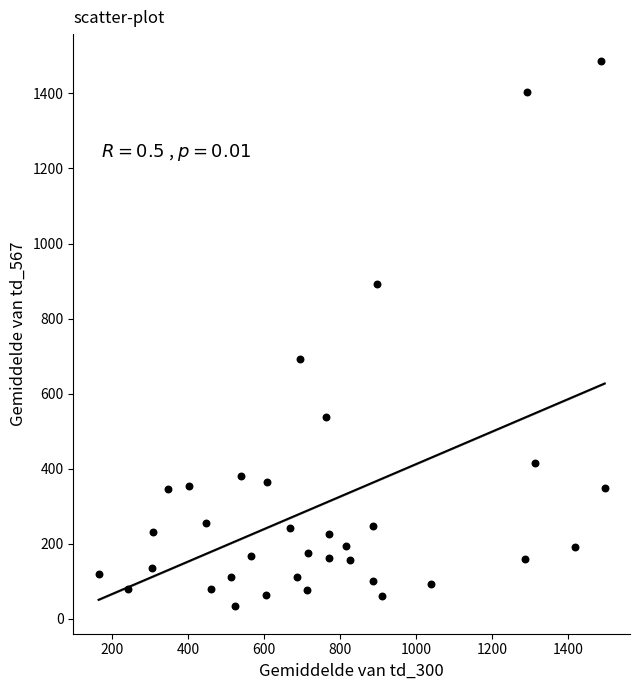

What is the range of X values (max minus min)?

1330.8